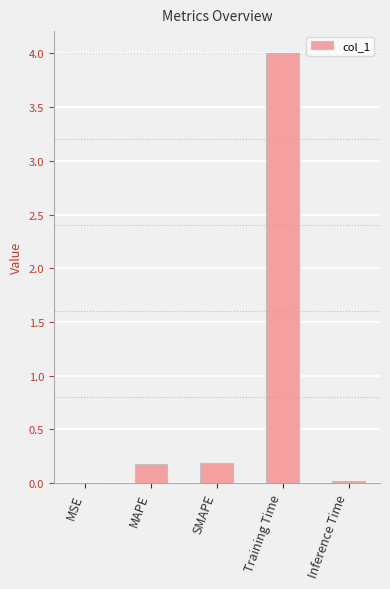

What is the sum of the values at SMAPE and Training Time?

4.2